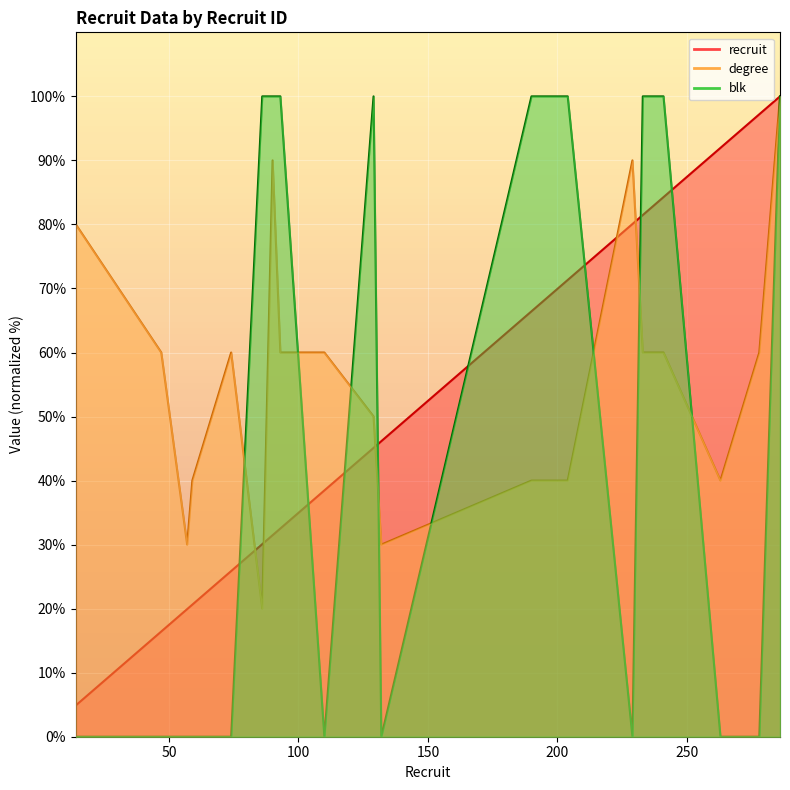

Is the value of blk at 233 greater than the value of degree at 278?

Yes